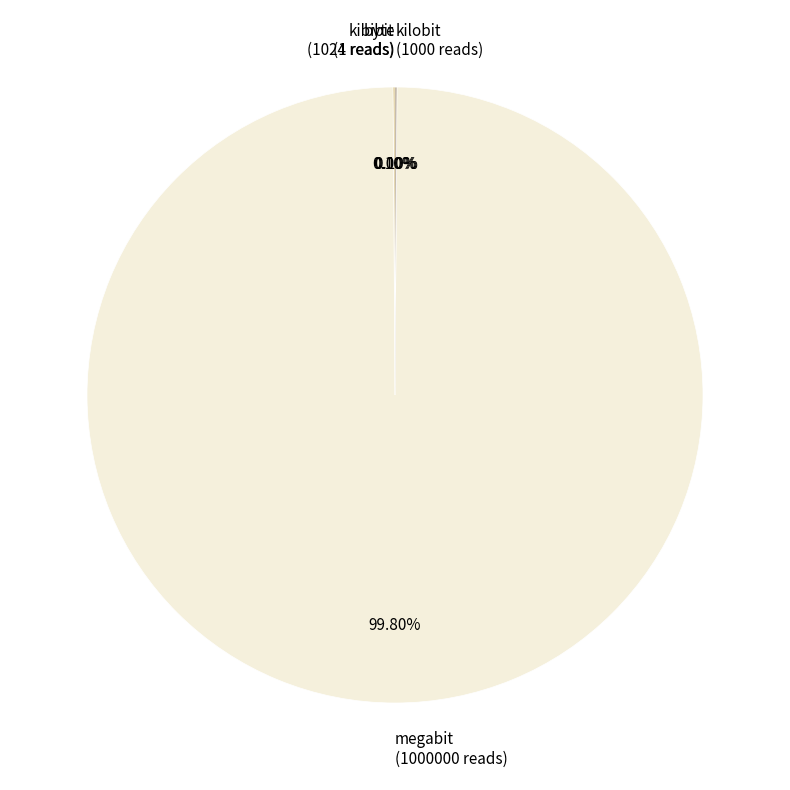

Which category accounts for the majority?

megabit